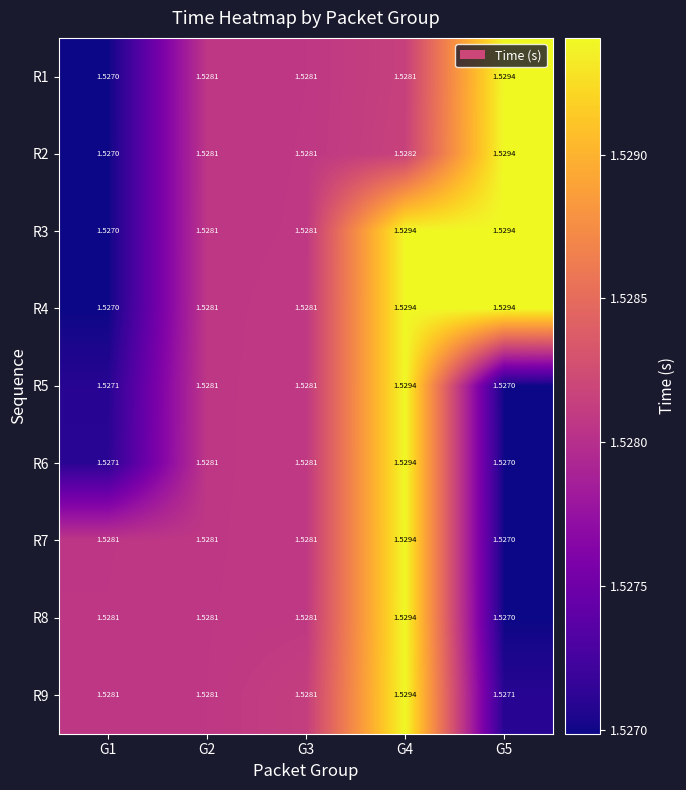

Which series has the widest spread of values?

R1